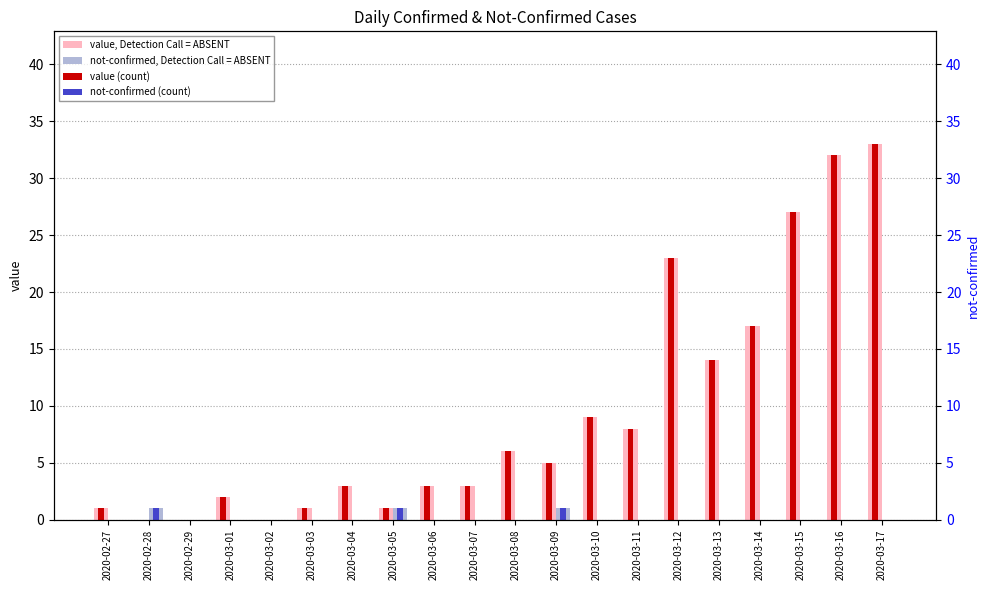

What position from the left is 2020-02-29?

3